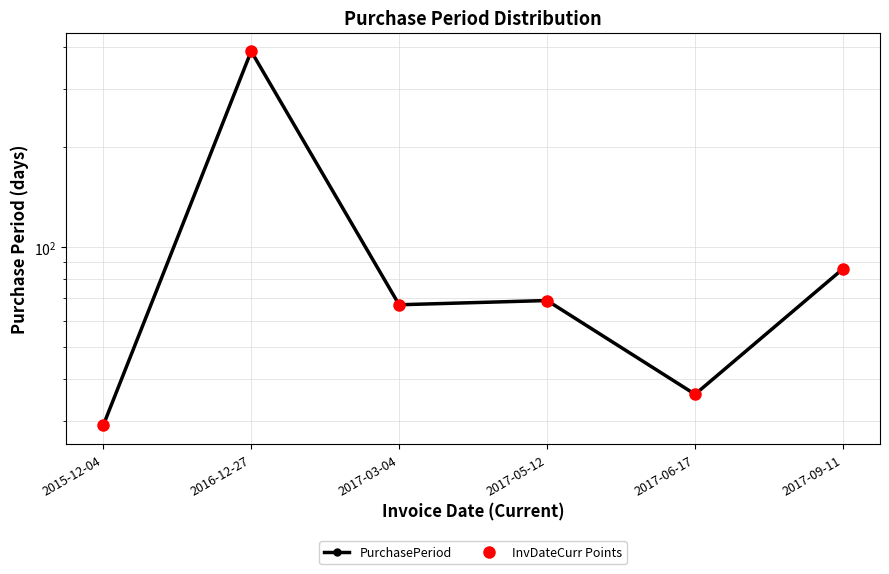

What position from the left is 2017-09-11?

6